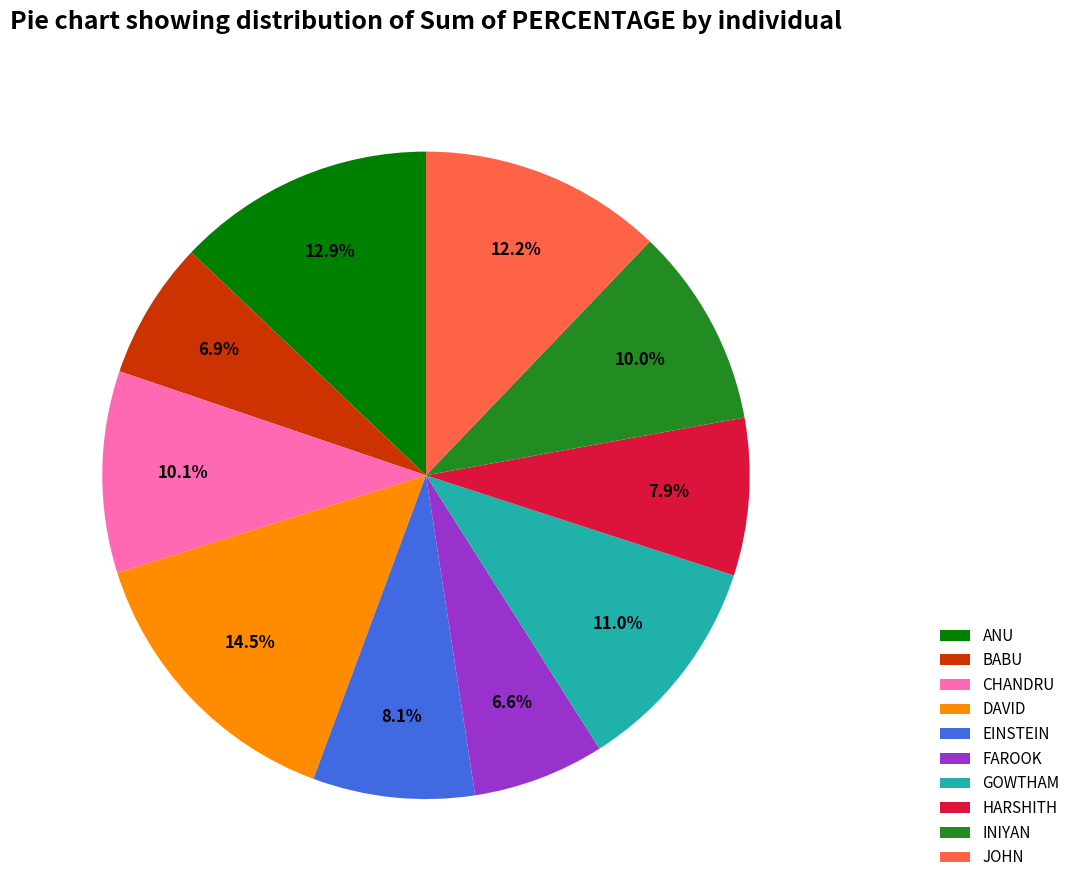

What percentage is the JOHN slice, to the nearest percent?

12%